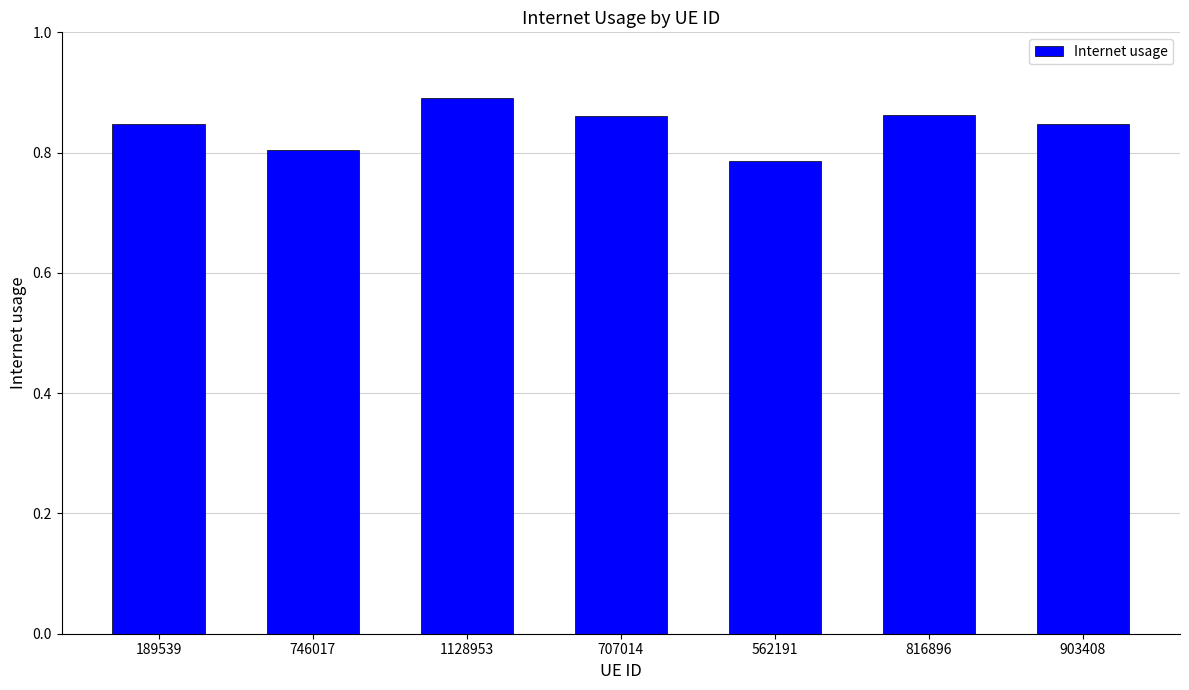

What is the sum of the values at 746017 and 816896?

1.7